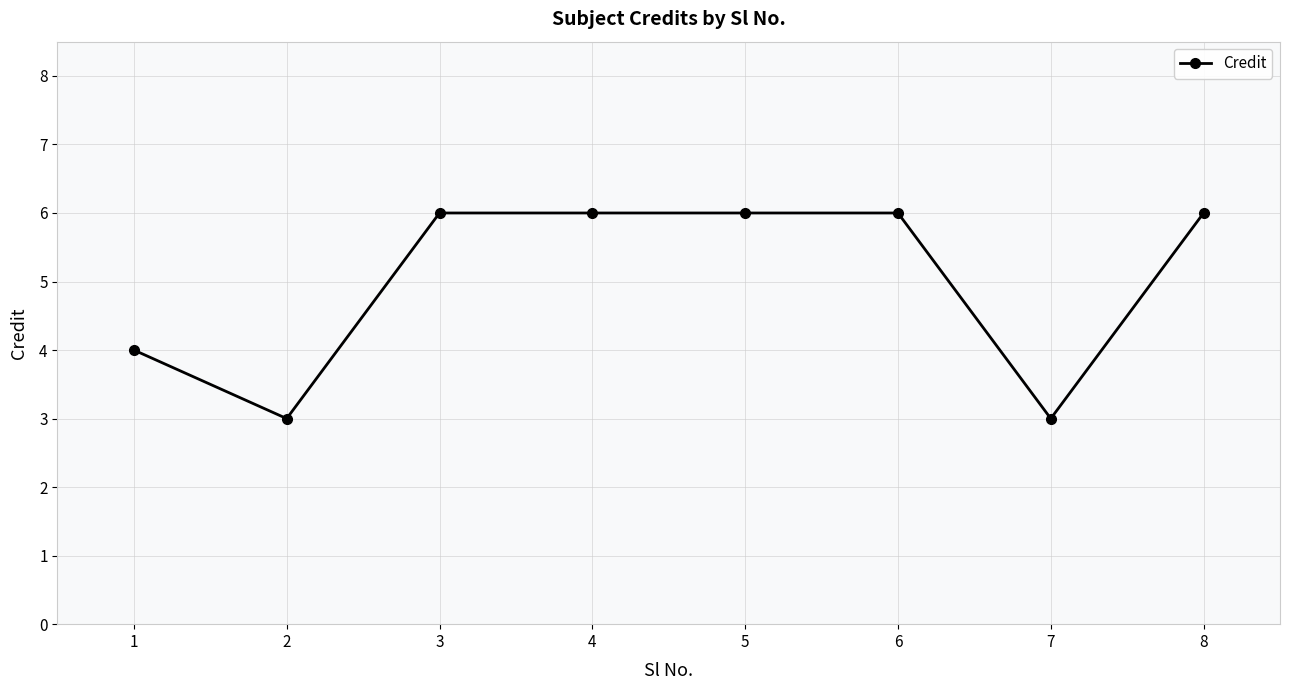

Reading left to right, list all the values displayed in this chart.

4	3	6	6	6	6	3	6